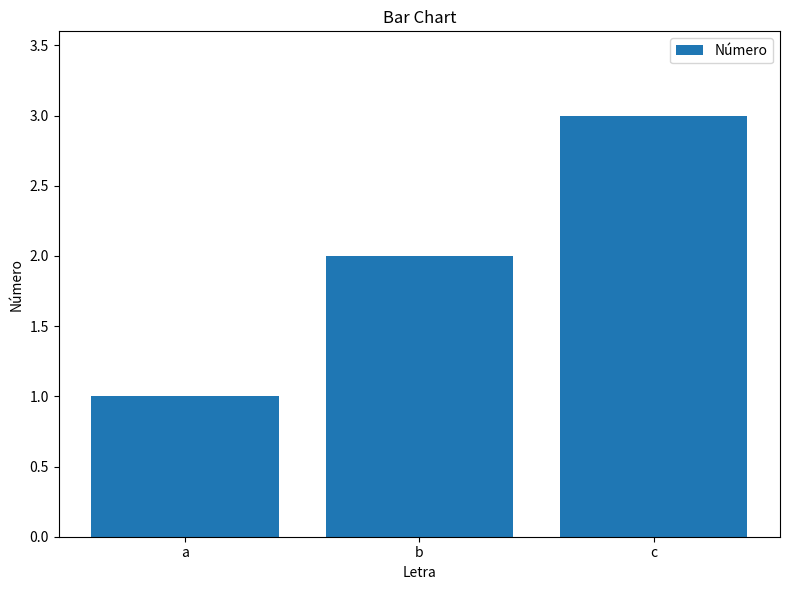

Reading right to left, list all the values displayed in this chart.

c=3	b=2	a=1